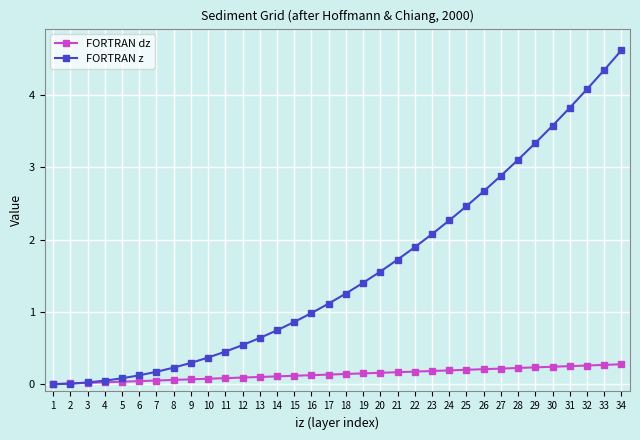

What is the sum of all FORTRAN z values?

53.8